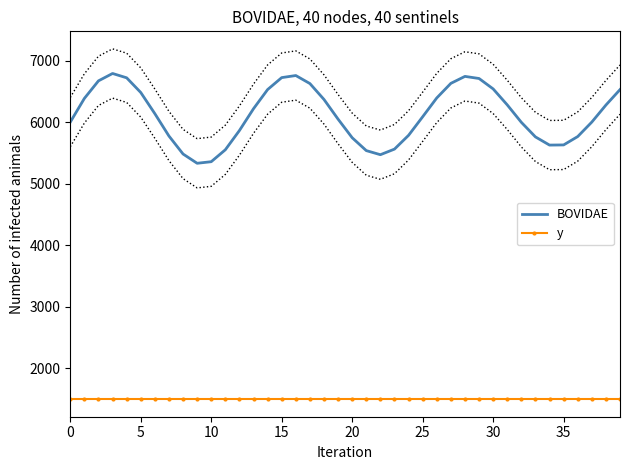

What is the value of the y point at the 23rd from the left?

1500.0